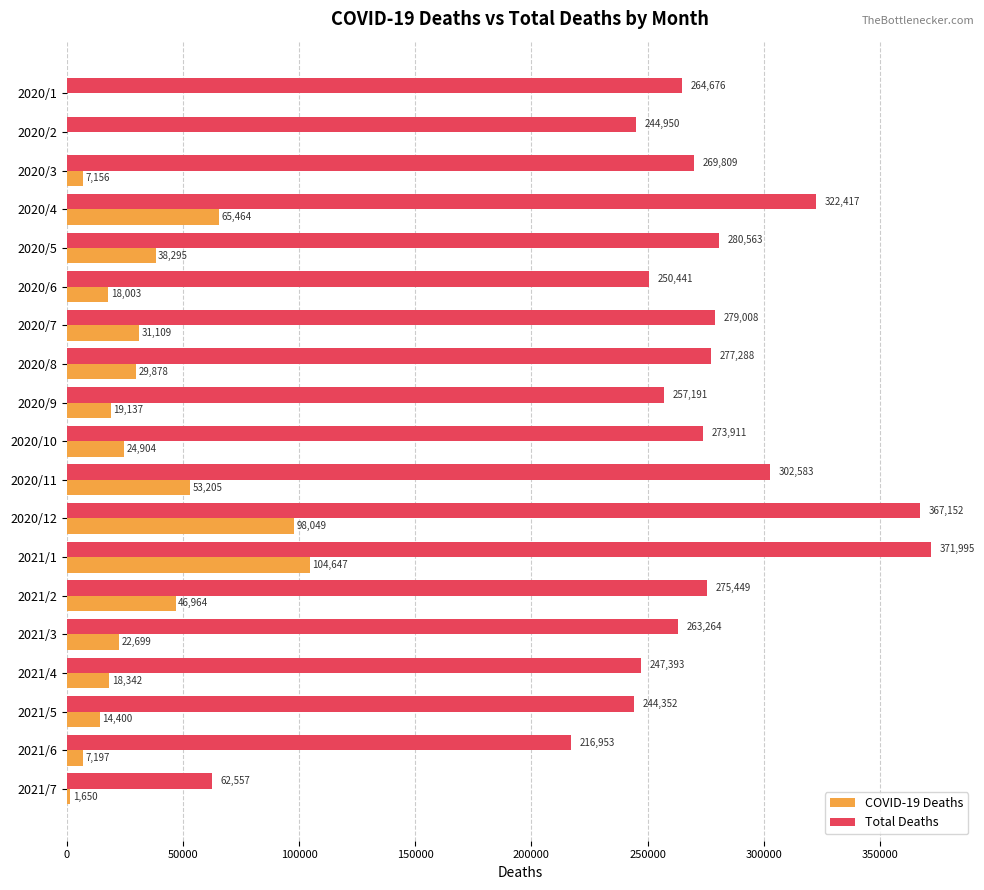

What is the sum of all Total Deaths values?

5071952